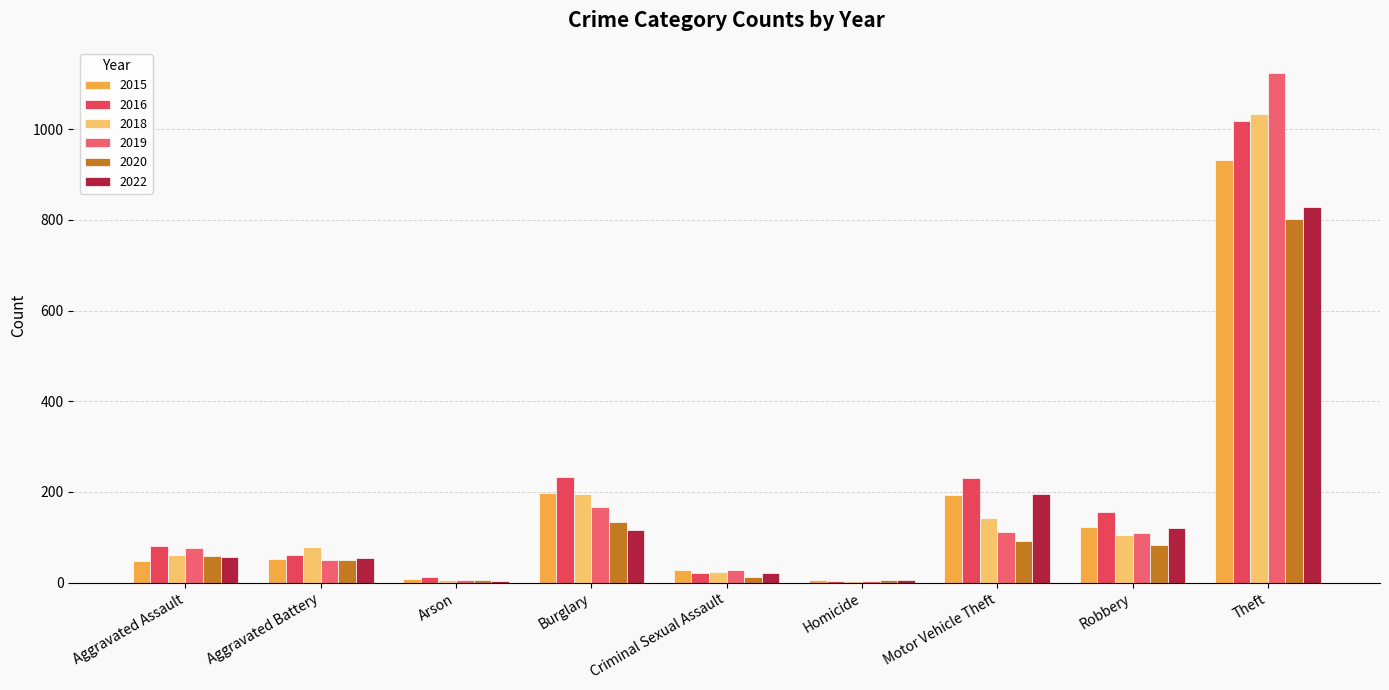

Are the bars horizontal?

No